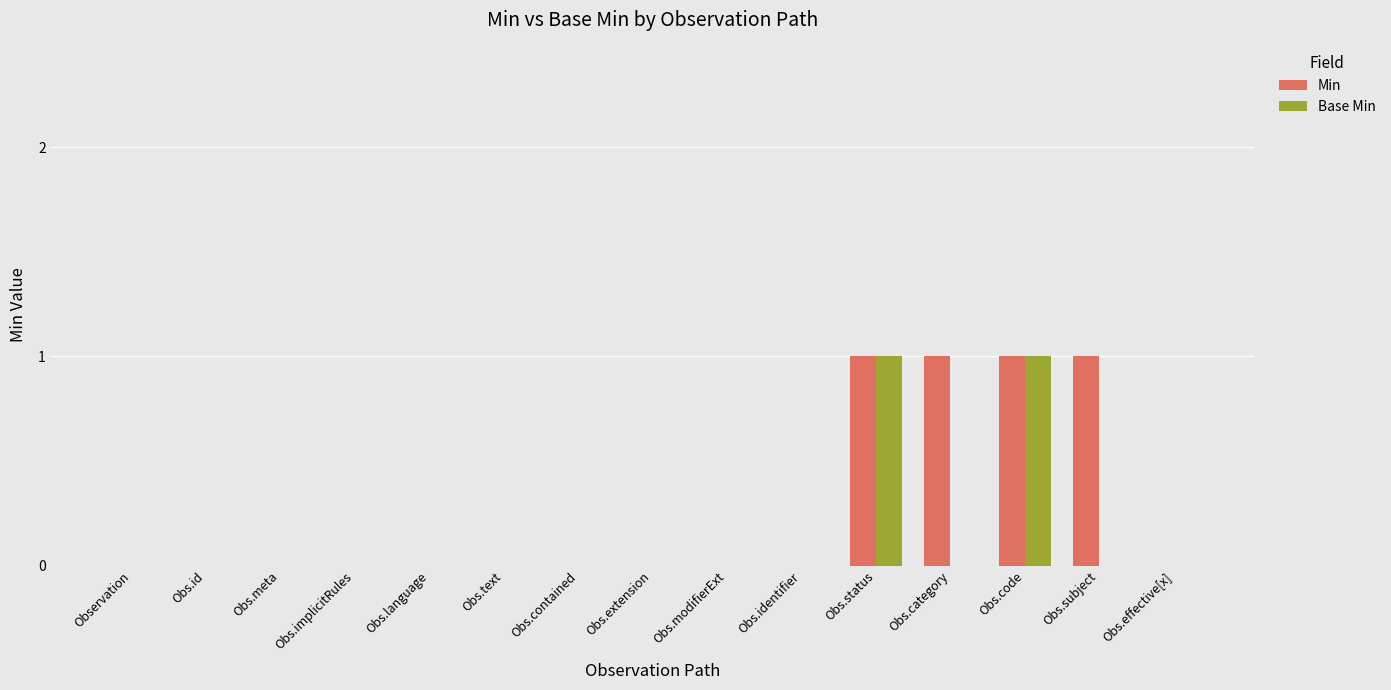

What is the sum of all Min values?

4